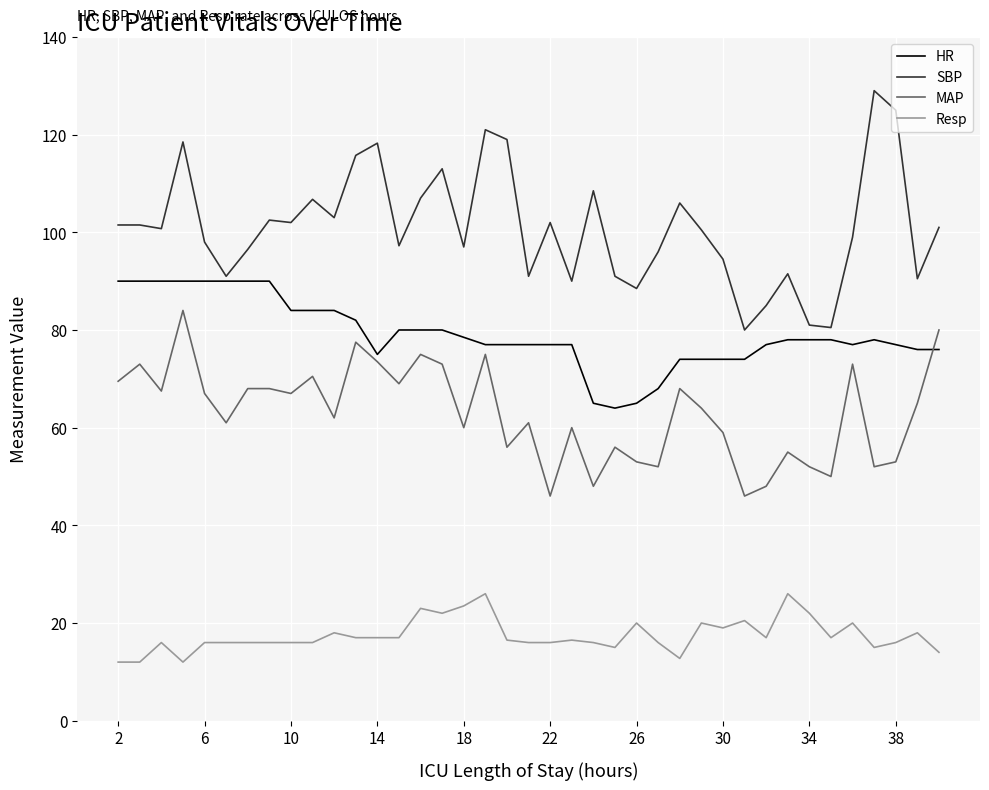

List the series in order of their peak value, highest first.

SBP, HR, MAP, Resp